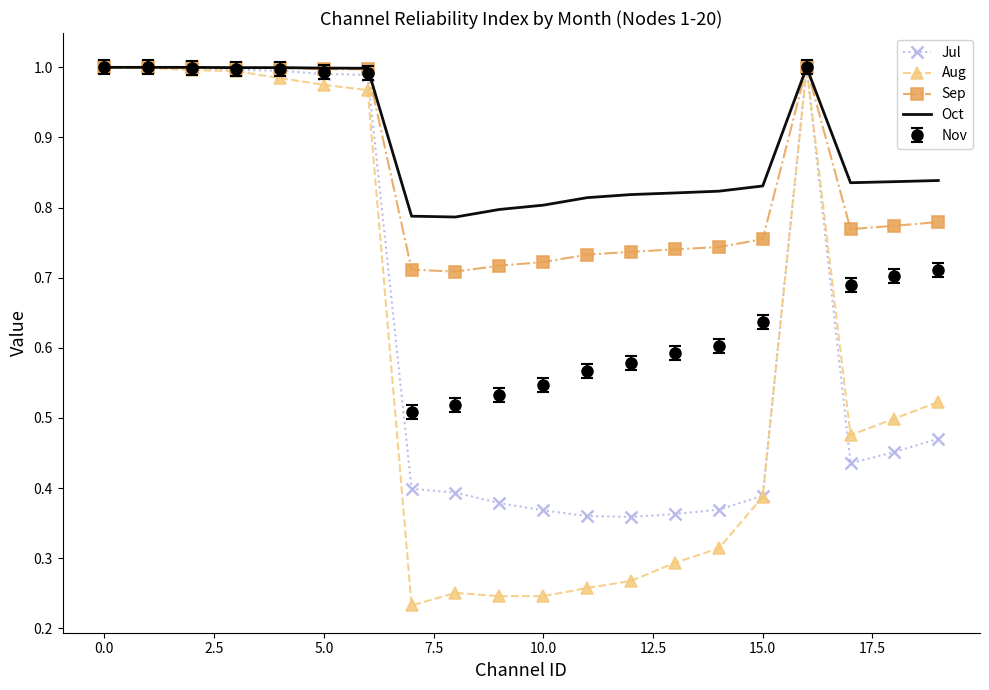

Which series has the widest spread of values?

Aug